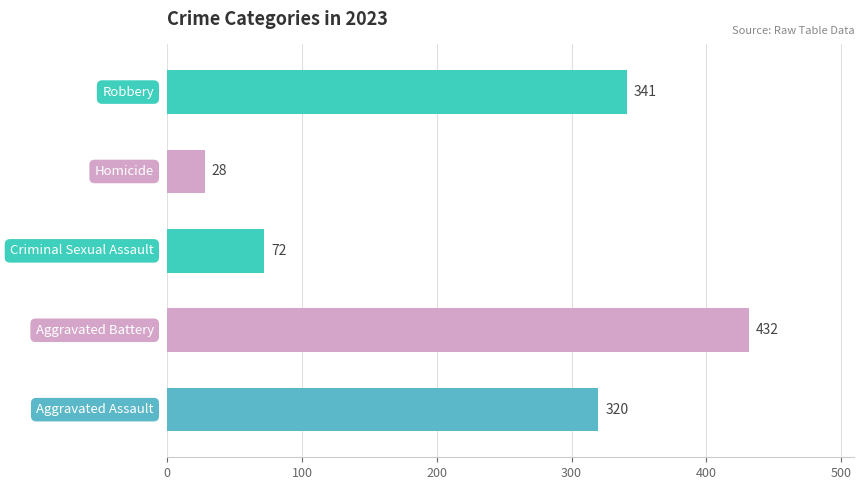

What is the smallest value displayed?

28